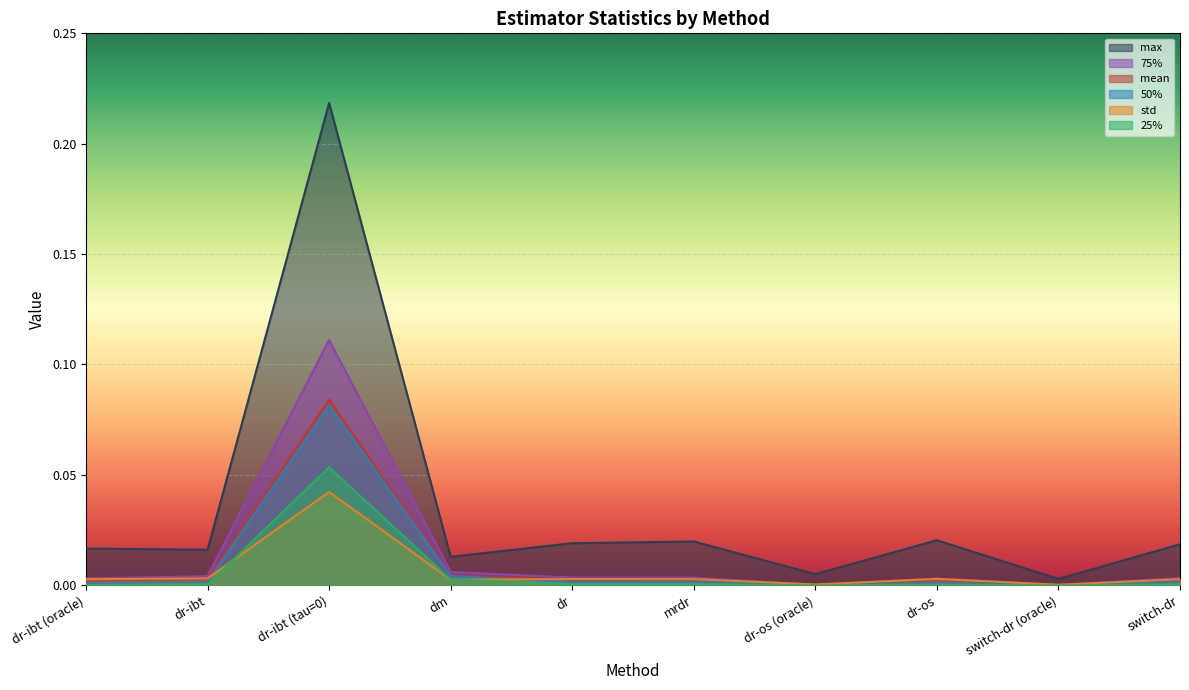

The value of max at dr-ibt is 0.0. True or false?

True